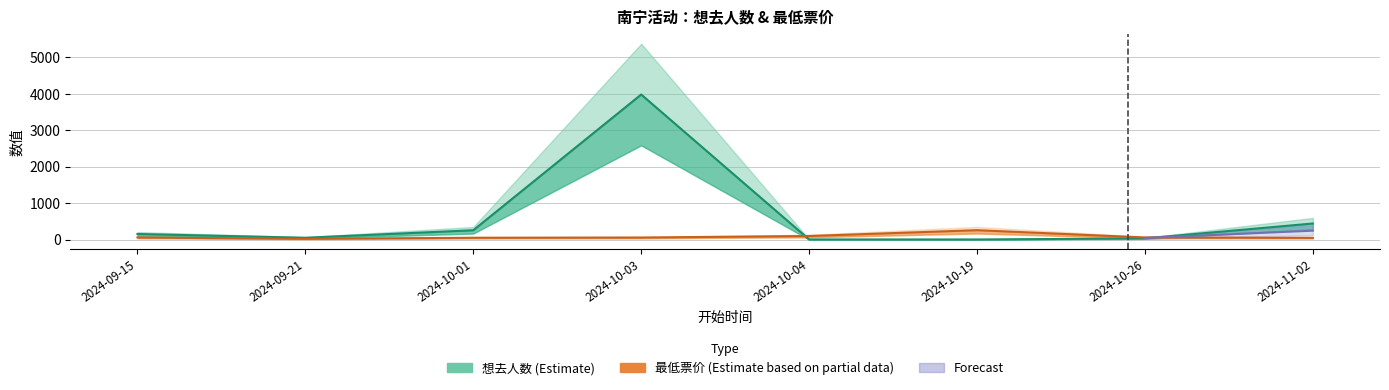

Does the chart have visible grid lines?

Yes